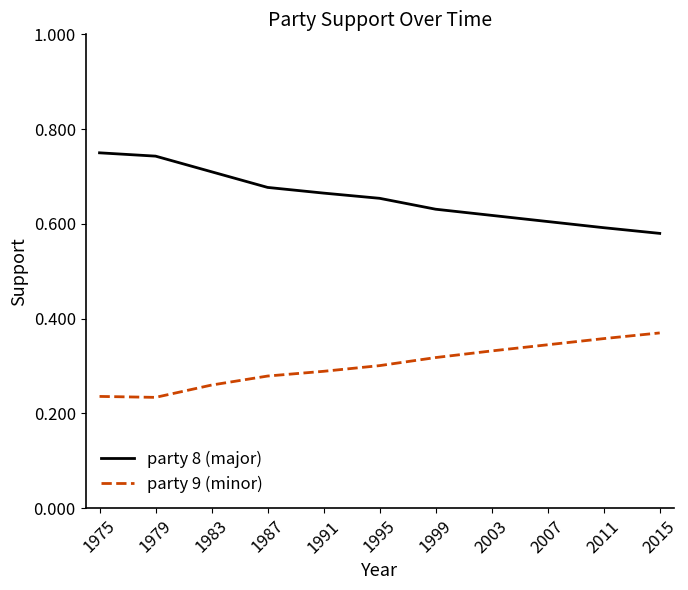

At which label does party 9 (minor) reach its peak?

2015